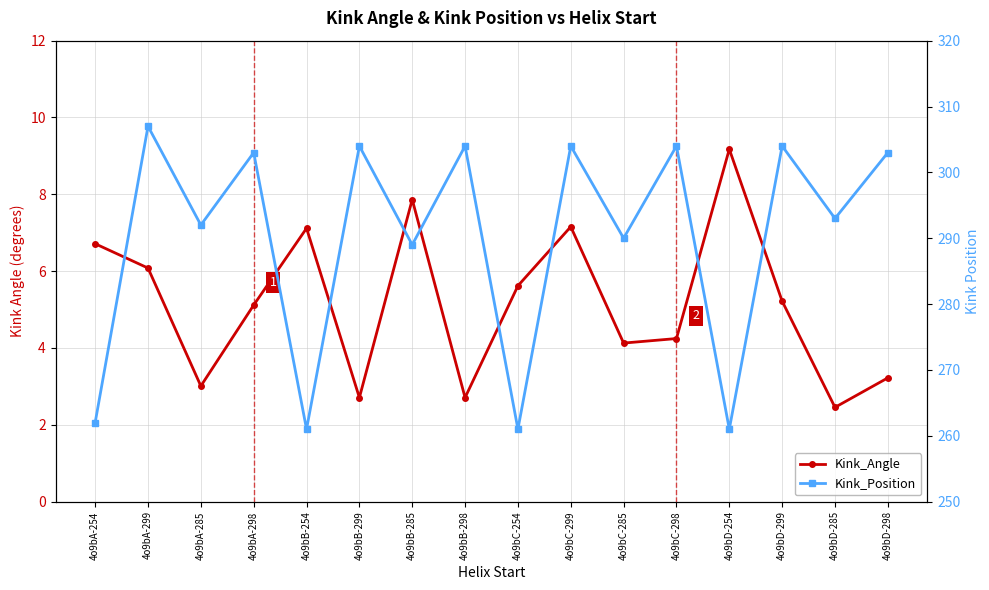

Reading right to left, what are all the values shown in this chart?

Kink_Angle: 4o9bD-298=3.2	4o9bD-285=2.5	4o9bD-299=5.2	4o9bD-254=9.2	4o9bC-298=4.2	4o9bC-285=4.1	4o9bC-299=7.2	4o9bC-254=5.6	4o9bB-298=2.7	4o9bB-285=7.9	4o9bB-299=2.7	4o9bB-254=7.1	4o9bA-298=5.1	4o9bA-285=3.0	4o9bA-299=6.1	4o9bA-254=6.7
Kink_Position: 4o9bD-298=303.0	4o9bD-285=293.0	4o9bD-299=304.0	4o9bD-254=261.0	4o9bC-298=304.0	4o9bC-285=290.0	4o9bC-299=304.0	4o9bC-254=261.0	4o9bB-298=304.0	4o9bB-285=289.0	4o9bB-299=304.0	4o9bB-254=261.0	4o9bA-298=303.0	4o9bA-285=292.0	4o9bA-299=307.0	4o9bA-254=262.0